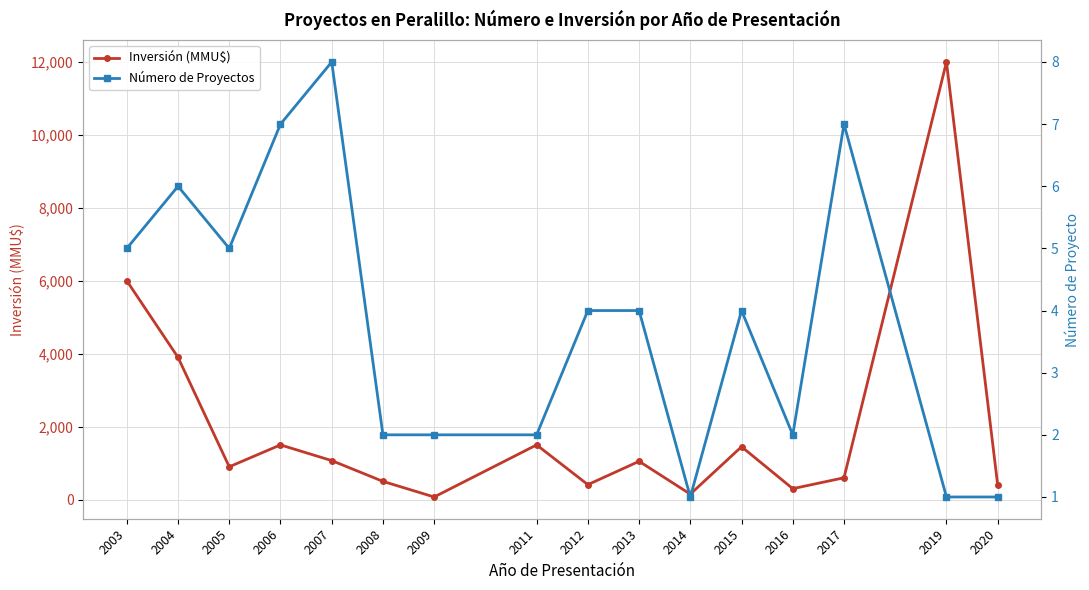

Reading left to right, transcribe all the data shown in this chart.

Inversión (MMU$): 6000	3900	900	1500	1070	500	72	1500	410	1050	150	1450	300	599	12000	400
Número de Proyectos: 5	6	5	7	8	2	2	2	4	4	1	4	2	7	1	1